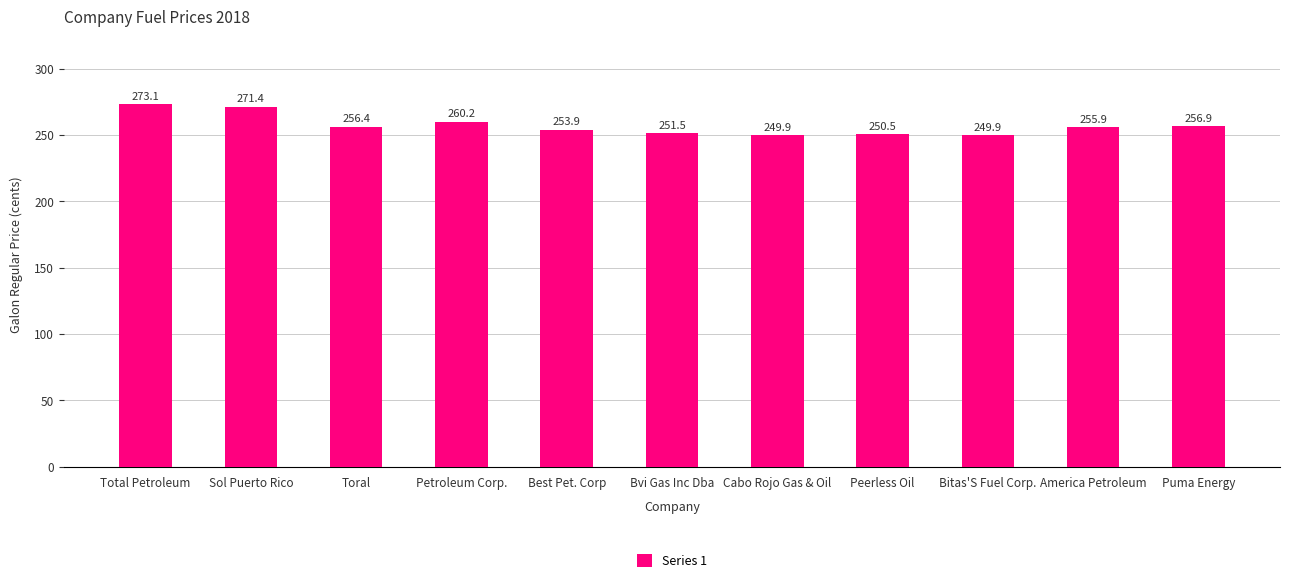

Are the bars grouped side by side (vs. stacked)?

No